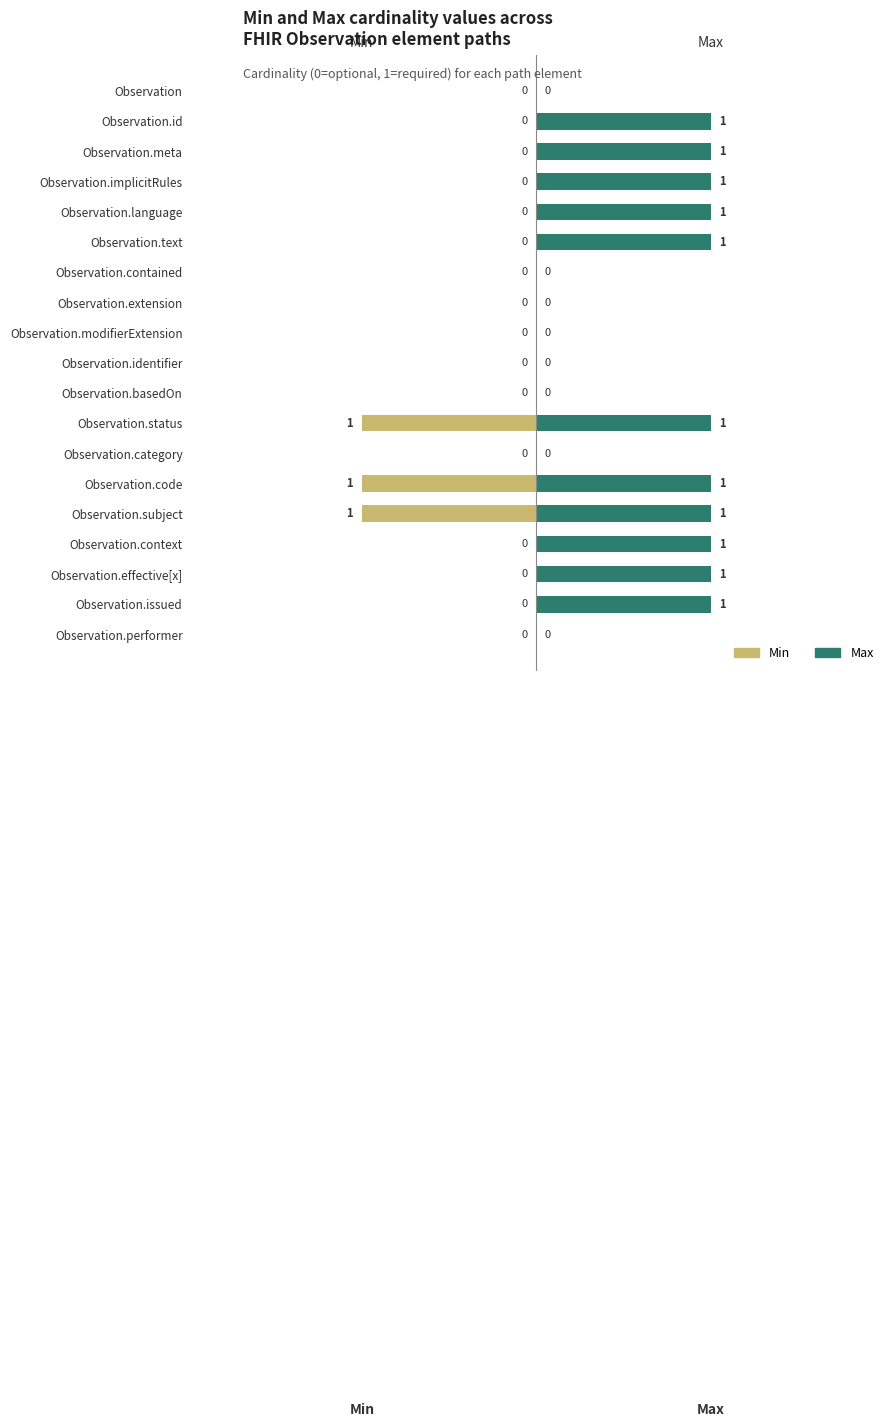

How many groups of bars are there?

19